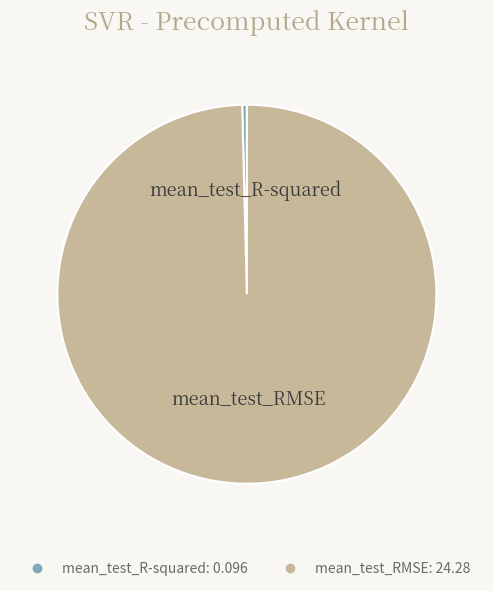

Which has a higher value, mean_test_R-squared or mean_test_RMSE?

mean_test_RMSE